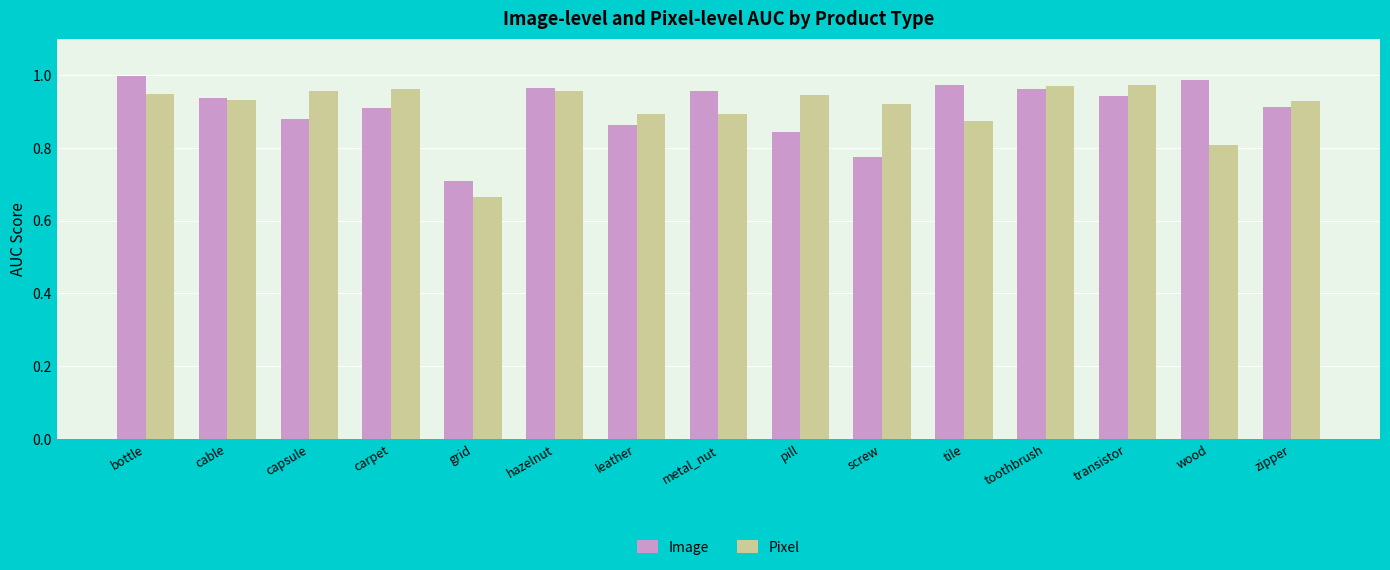

At which label does Image reach its minimum?

grid